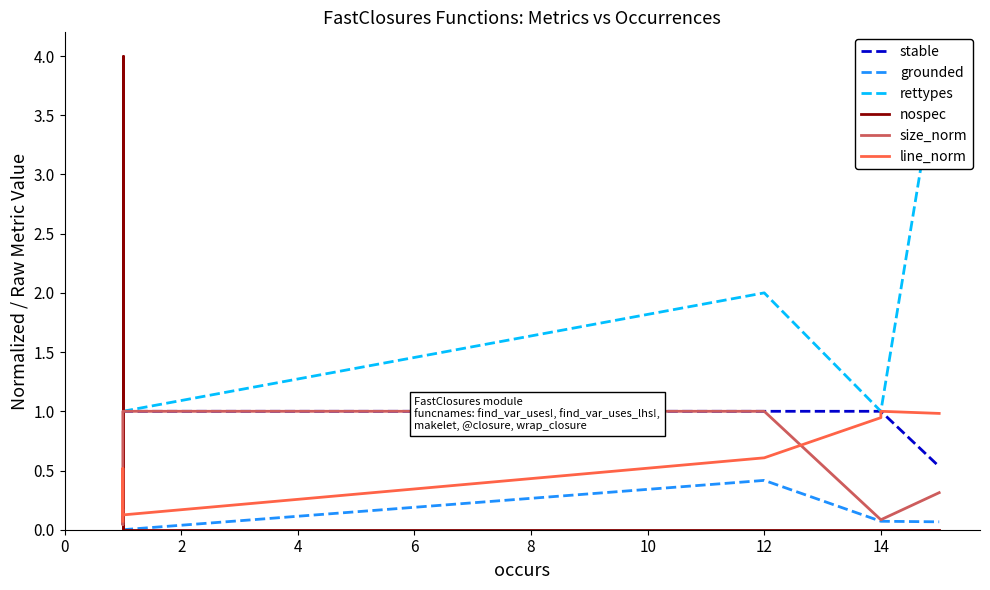

What is the sum of the size_norm values at 6 and 2?

1.0